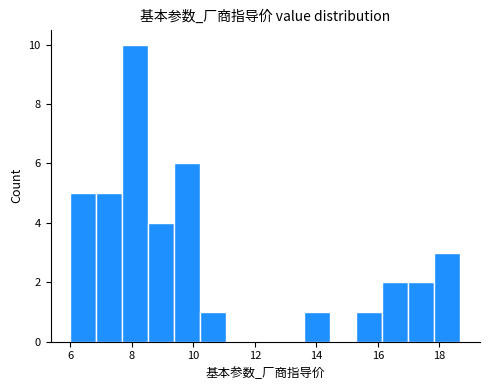

What is the height of the bar covering 17.8 to 18.6 on the x-axis? Neither the bar edges nor the heights are printed on the chart, so give them approximately, as read against the axes.

3